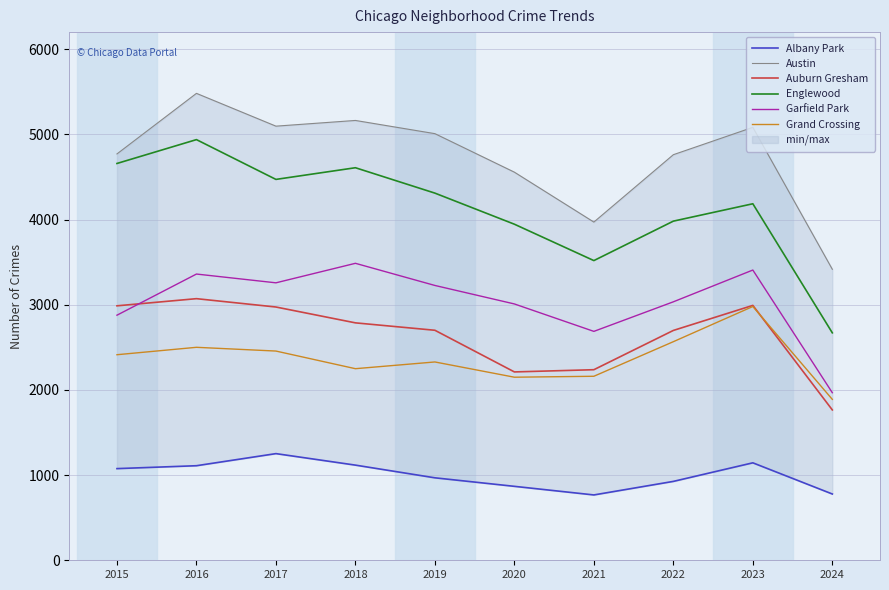

What is the total value across all series at 2016?

20460